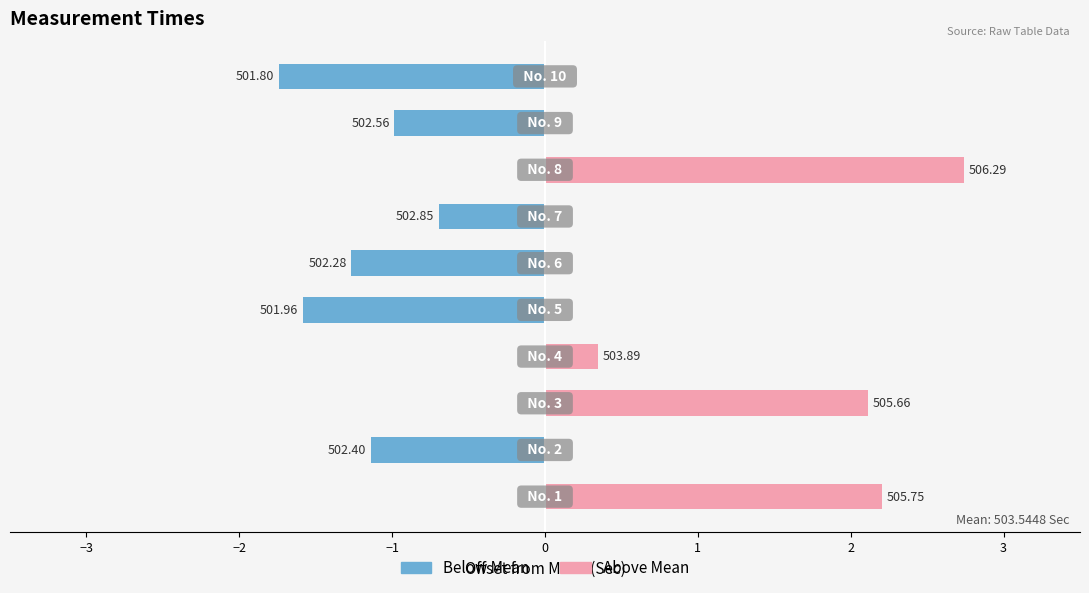

Are the bars horizontal?

Yes